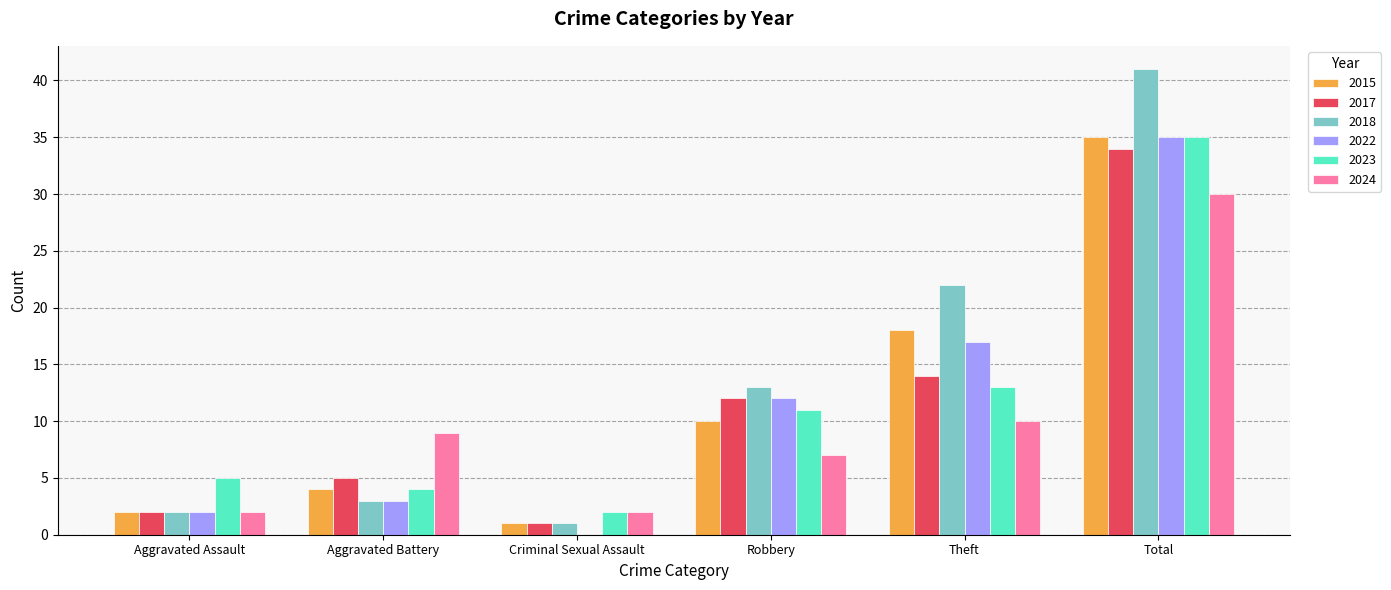

Reading left to right, transcribe all the data shown in this chart.

2015: Aggravated Assault=2	Aggravated Battery=4	Criminal Sexual Assault=1	Robbery=10	Theft=18	Total=35
2017: Aggravated Assault=2	Aggravated Battery=5	Criminal Sexual Assault=1	Robbery=12	Theft=14	Total=34
2018: Aggravated Assault=2	Aggravated Battery=3	Criminal Sexual Assault=1	Robbery=13	Theft=22	Total=41
2022: Aggravated Assault=2	Aggravated Battery=3	Criminal Sexual Assault=0	Robbery=12	Theft=17	Total=35
2023: Aggravated Assault=5	Aggravated Battery=4	Criminal Sexual Assault=2	Robbery=11	Theft=13	Total=35
2024: Aggravated Assault=2	Aggravated Battery=9	Criminal Sexual Assault=2	Robbery=7	Theft=10	Total=30